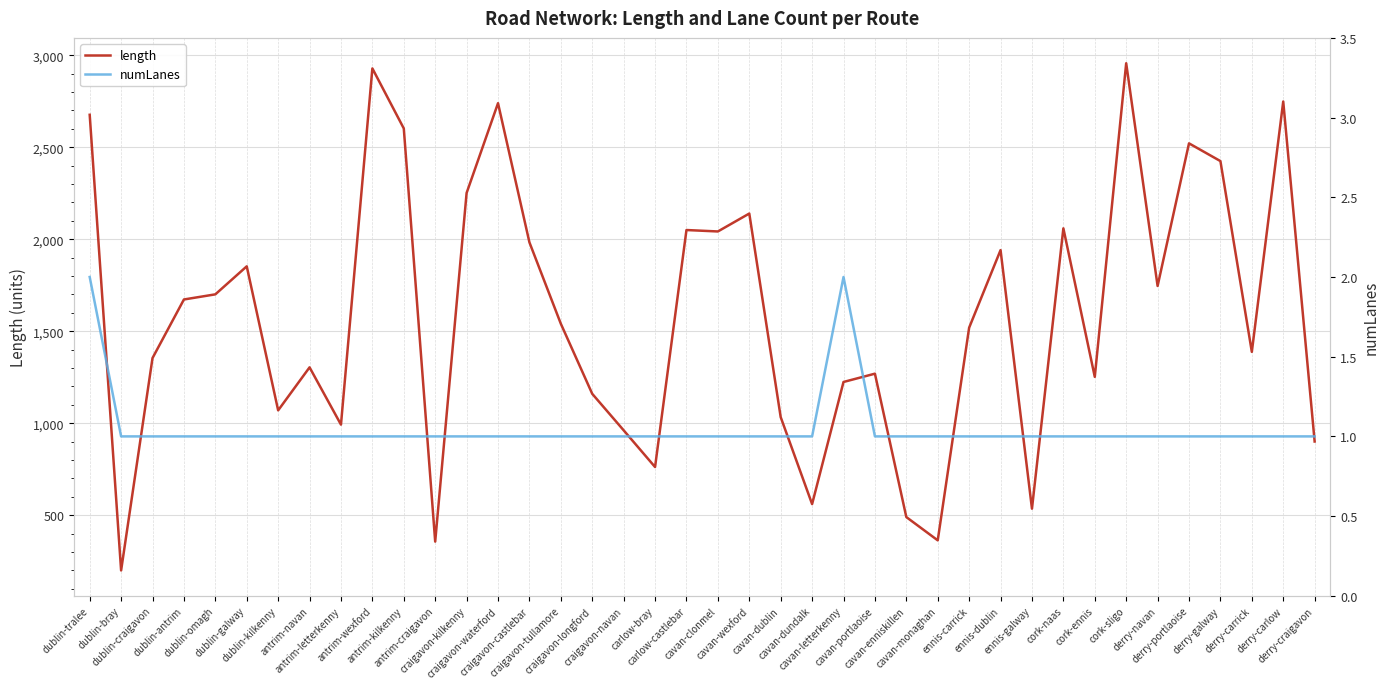

Which series has the largest total across all categories?

length